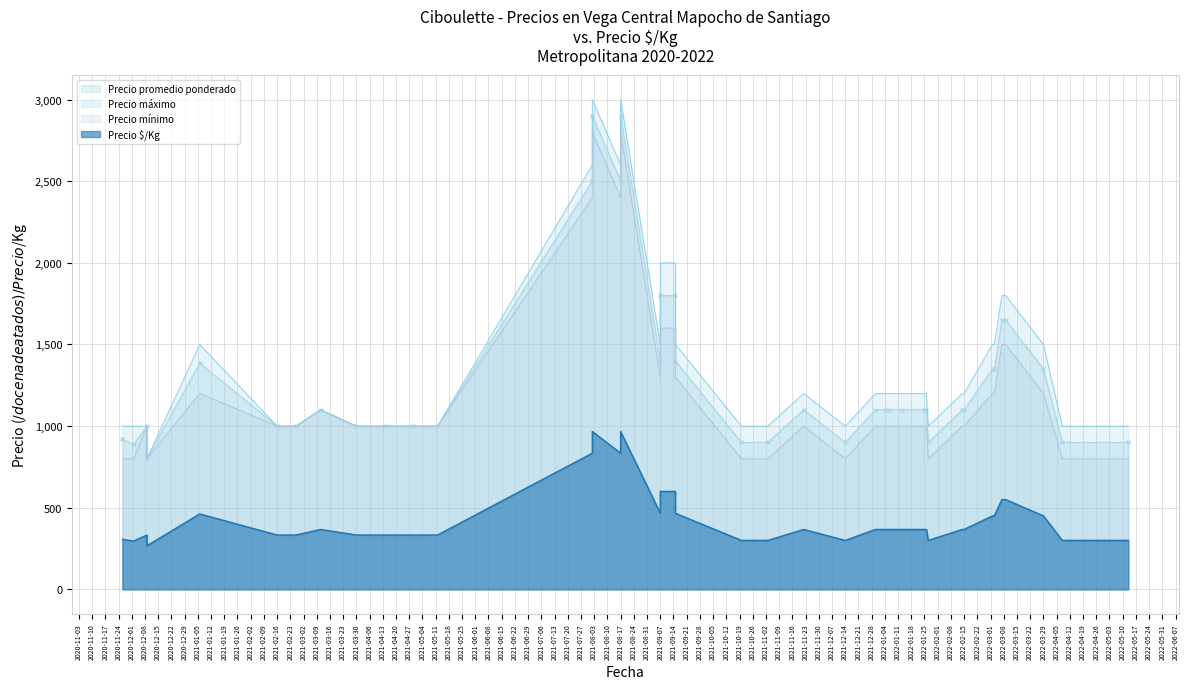

What is the minimum value shown in the chart?

267